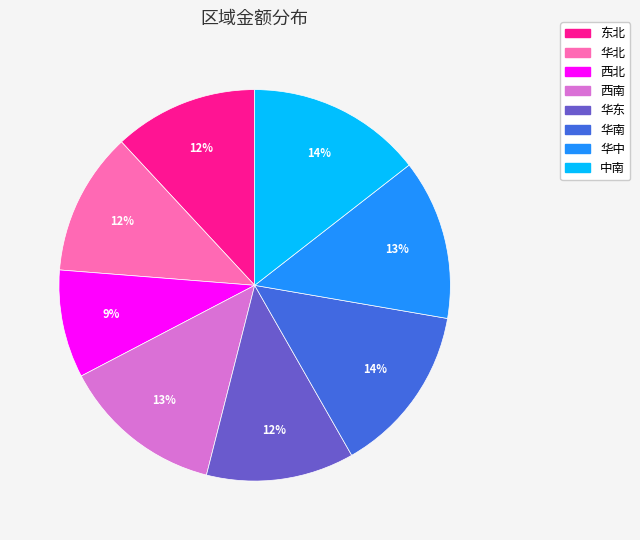

Is it true that 东北 is 12% of the pie?

True